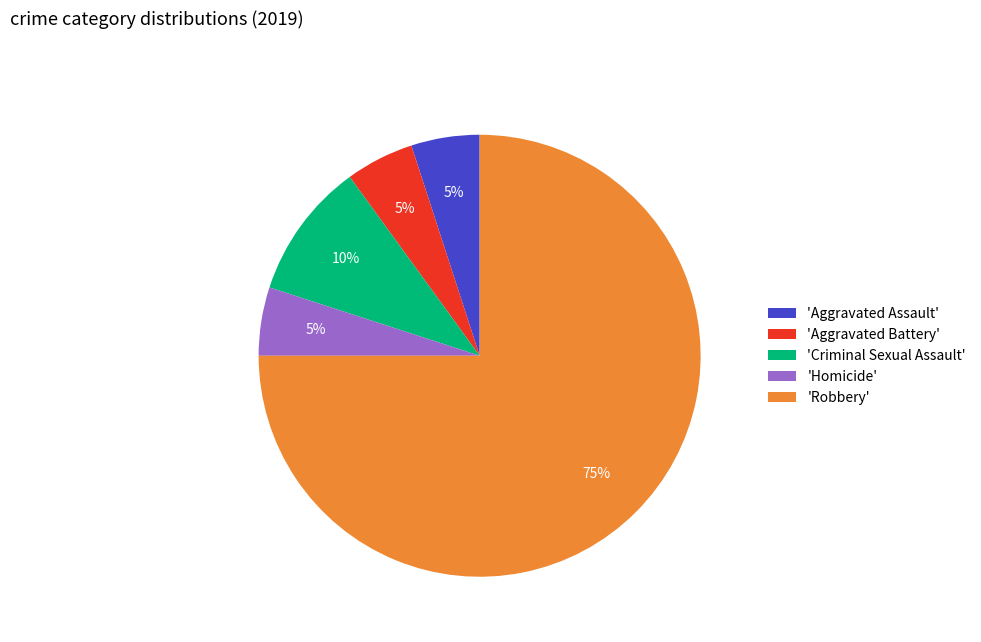

What is the ratio of the value at 'Aggravated Assault' to the value at 'Homicide'?

1.0